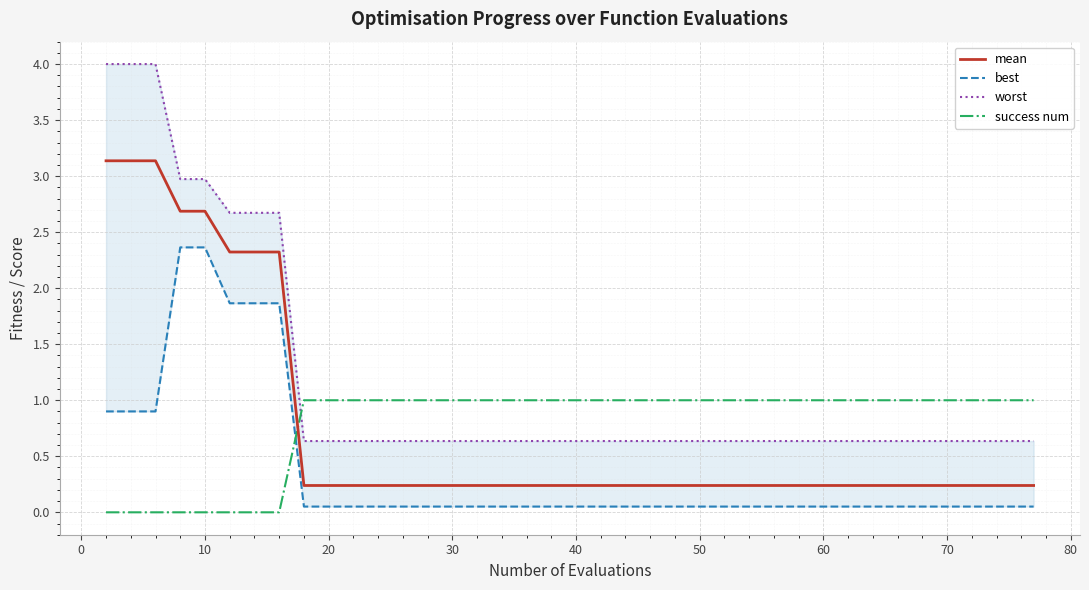

Which series has the largest range (max minus min)?

worst